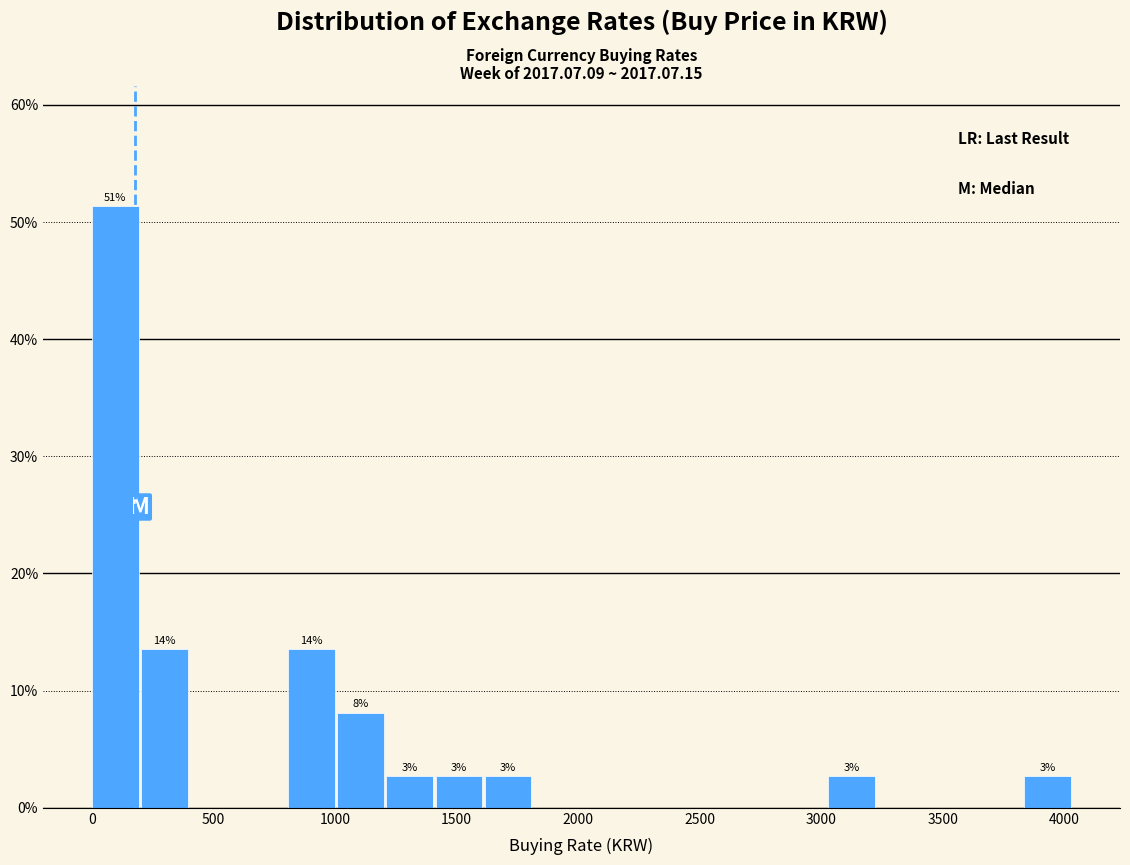

Which range on the x-axis has the tallest bar?

0 to 200